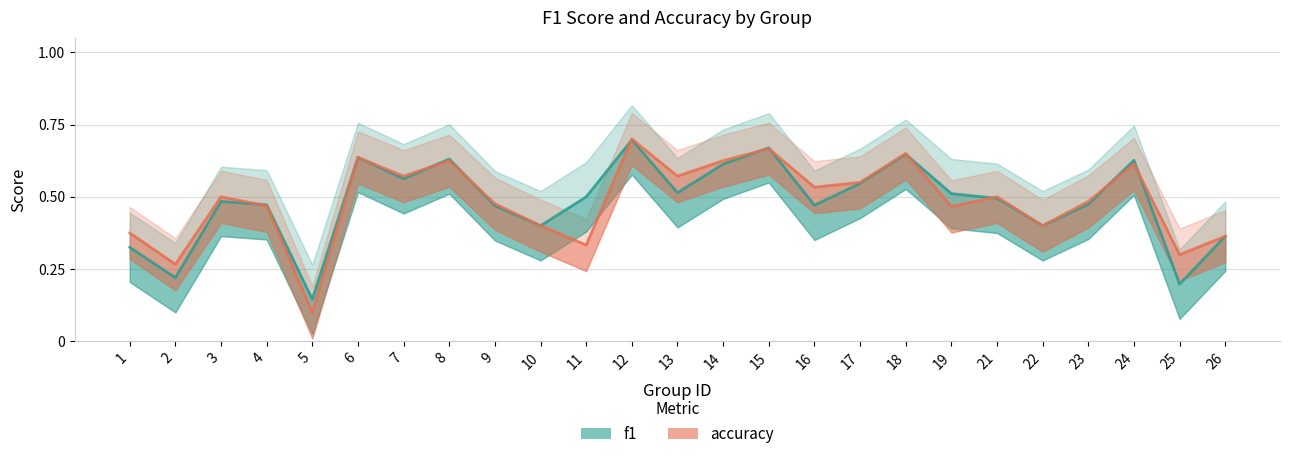

What is the value of the accuracy point at the 3rd from the left?

0.5